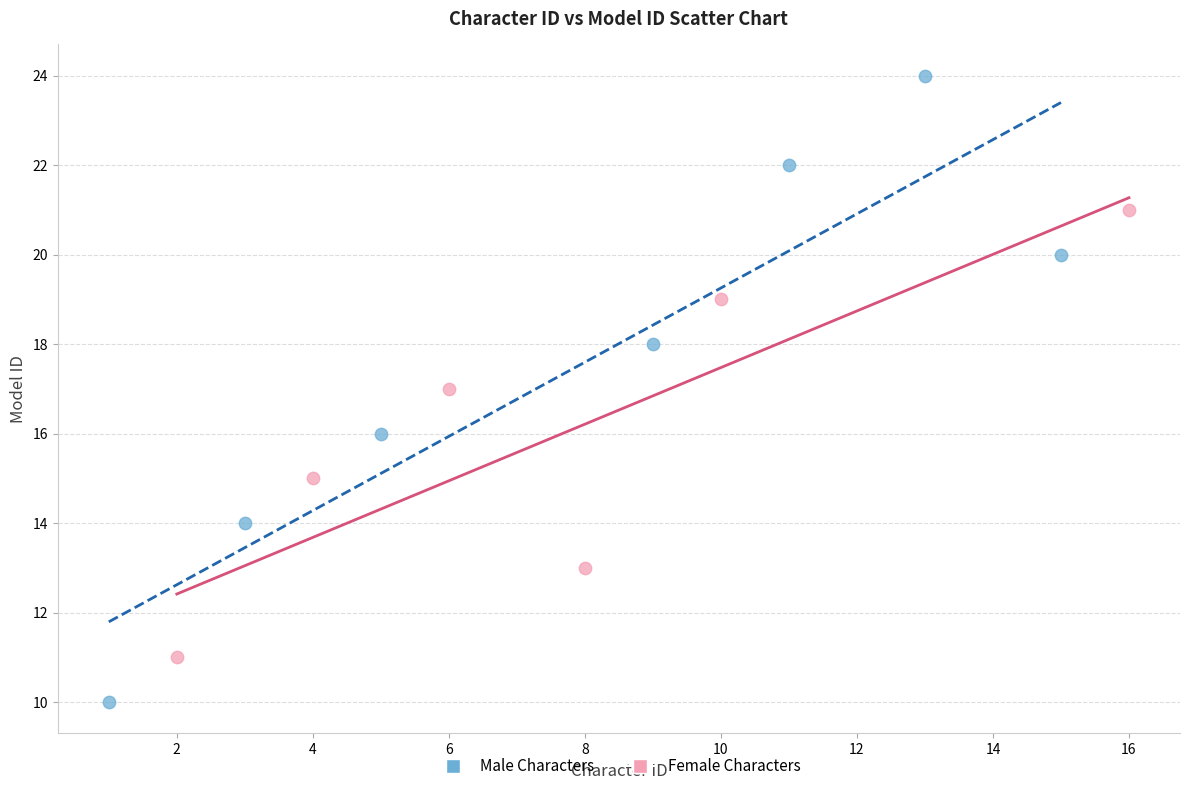

Which series contains the highest Y value?

Male Characters